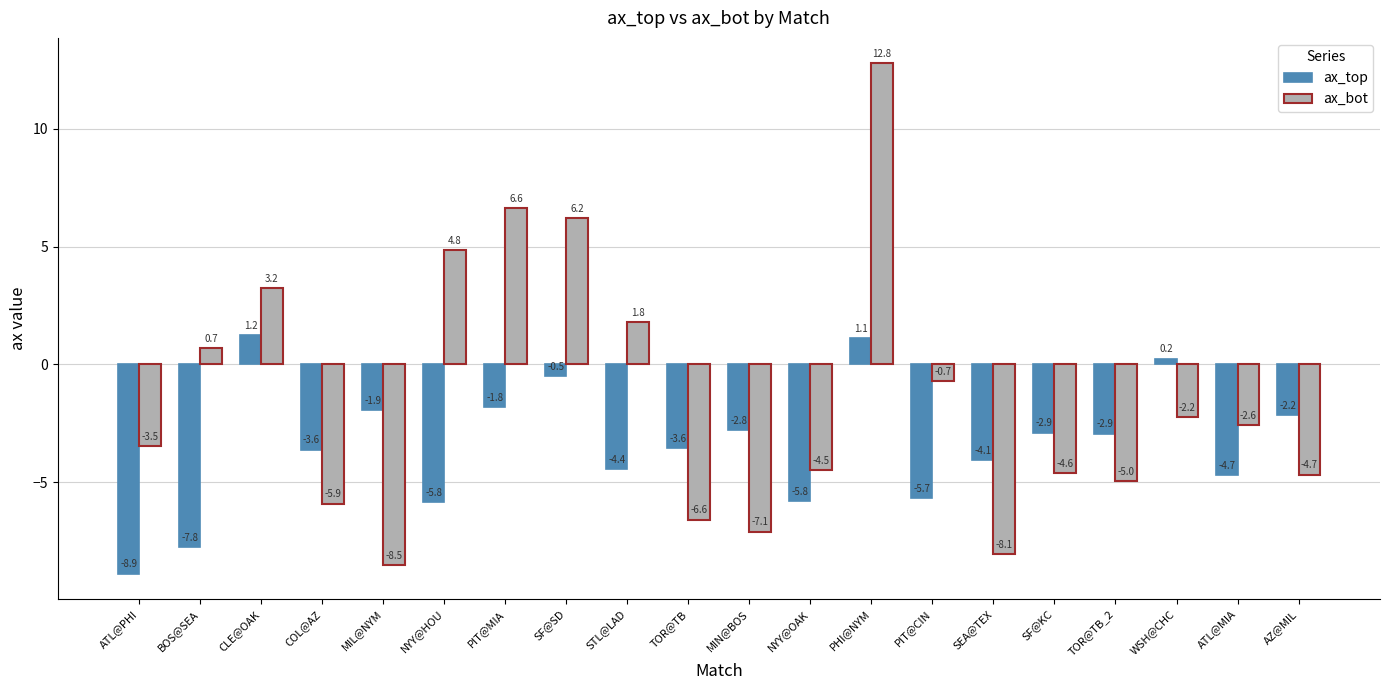

What is the label of the 8th bar from the left?

SF@SD